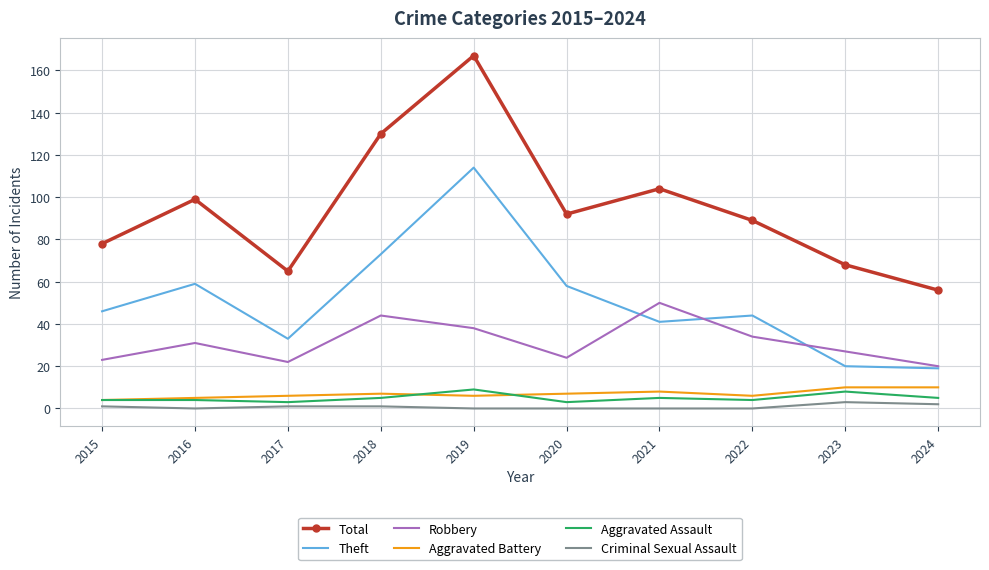

True or false: Total has more than 0 interior local peaks.

True